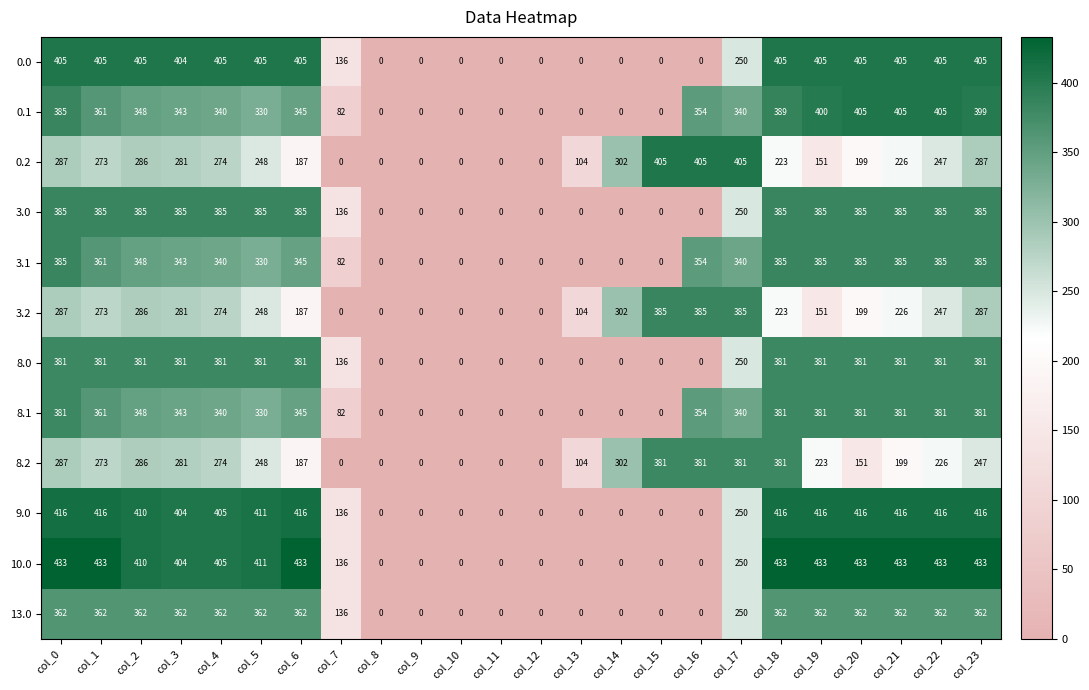

How many distinct data groups are displayed?

12